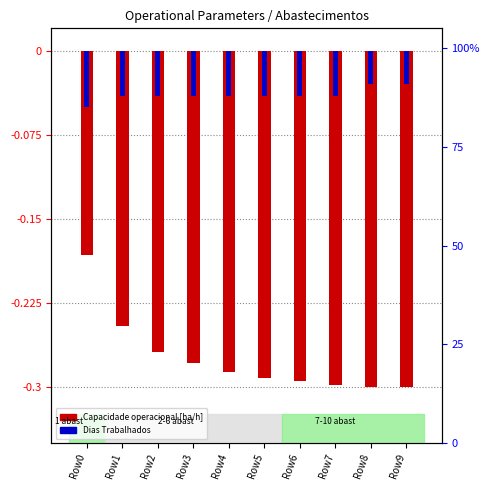

What is the spread (max minus min) of values at Row4?

0.2